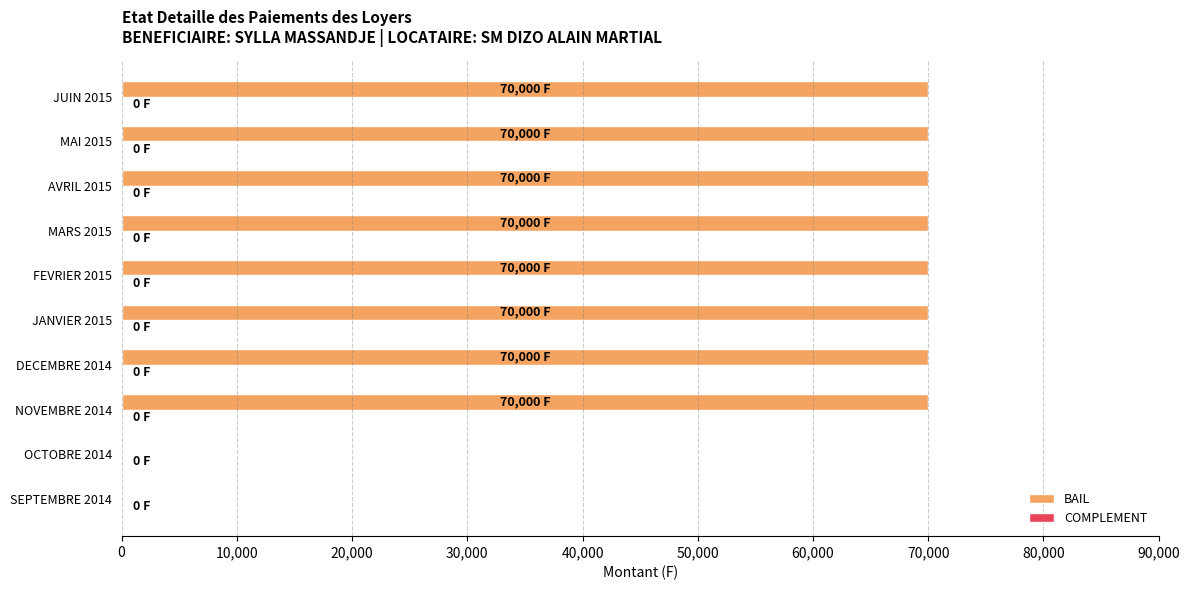

Is it true that the value at FEVRIER 2015 is 70000?

True